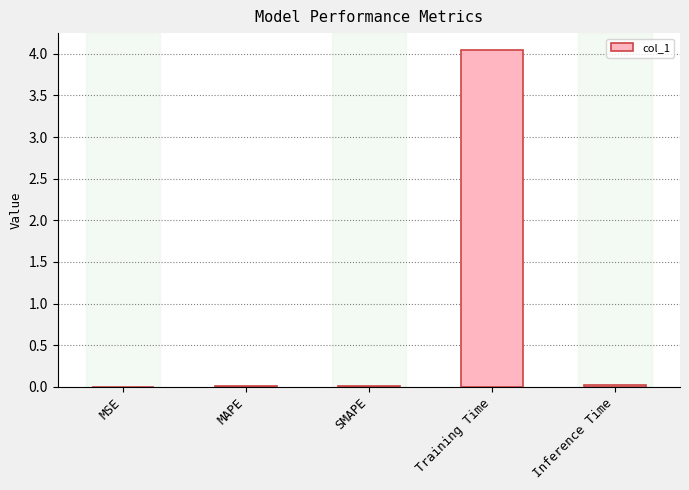

Between MAPE and Training Time, which is larger?

Training Time